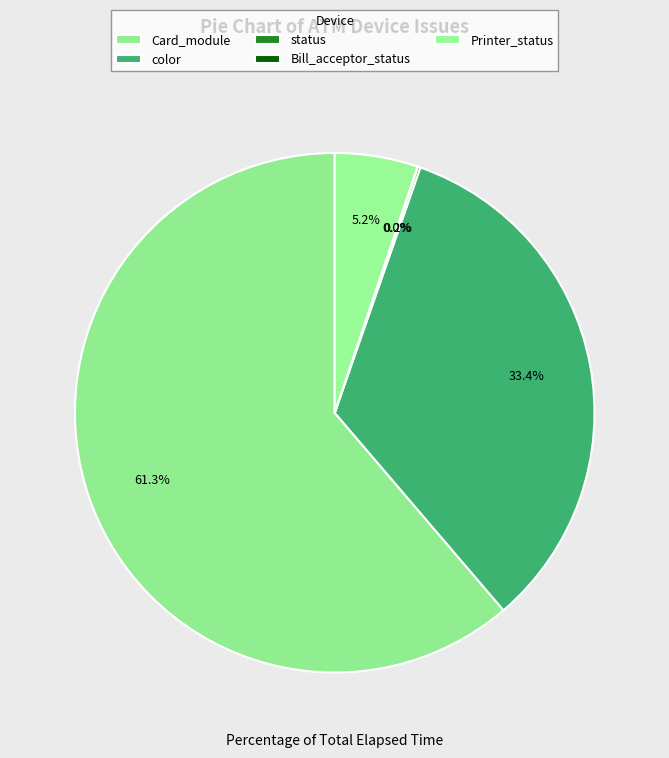

Which category accounts for the majority?

Card_module